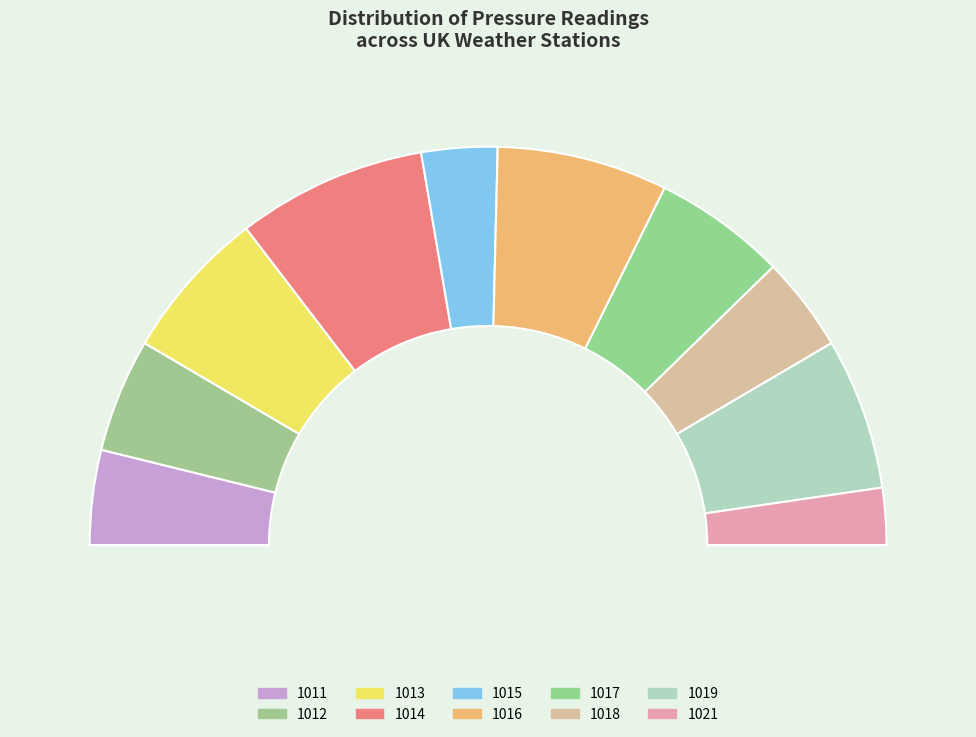

Which slice is the largest?

1014